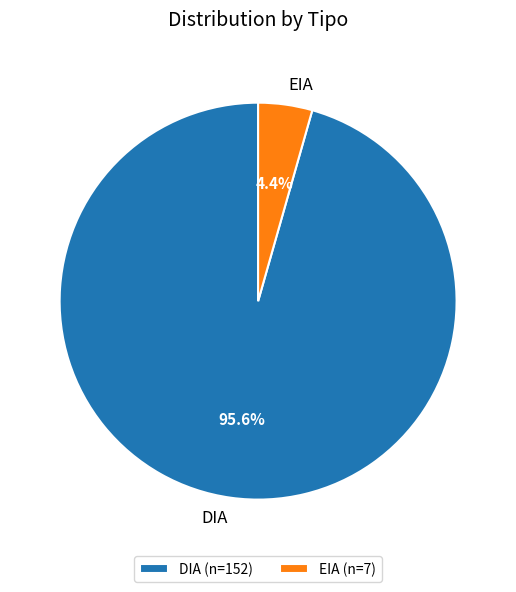

What percentage is the EIA slice, to the nearest percent?

4%